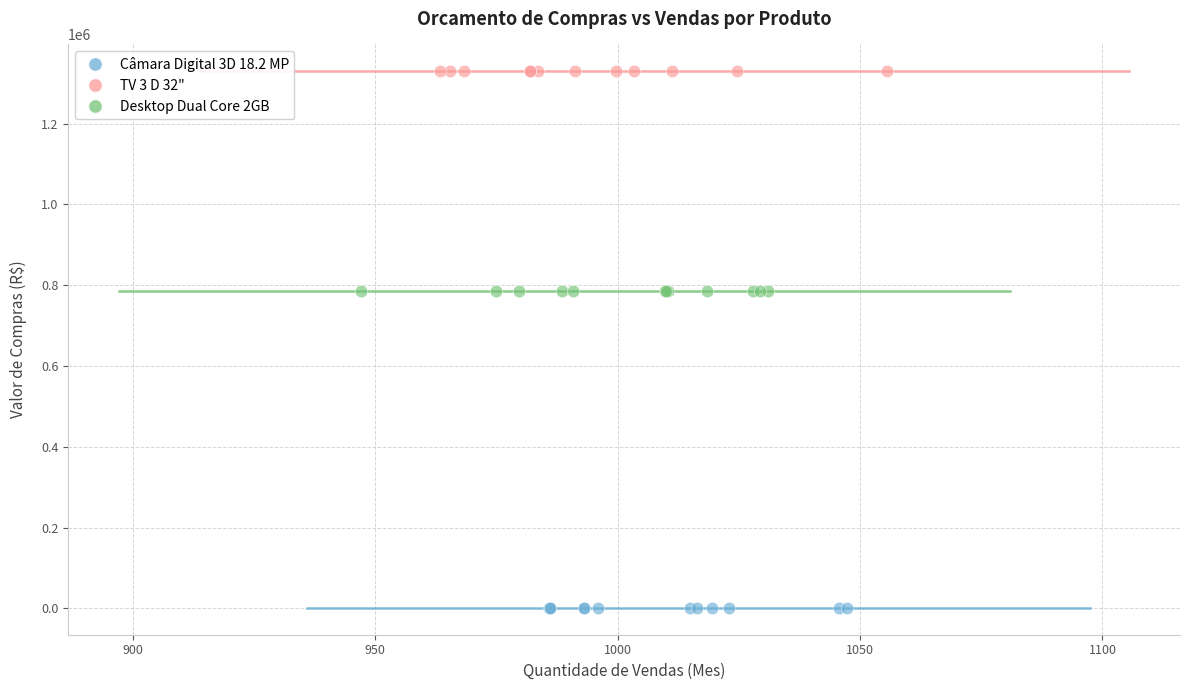

Which series contains the highest Y value?

TV 3 D 32"